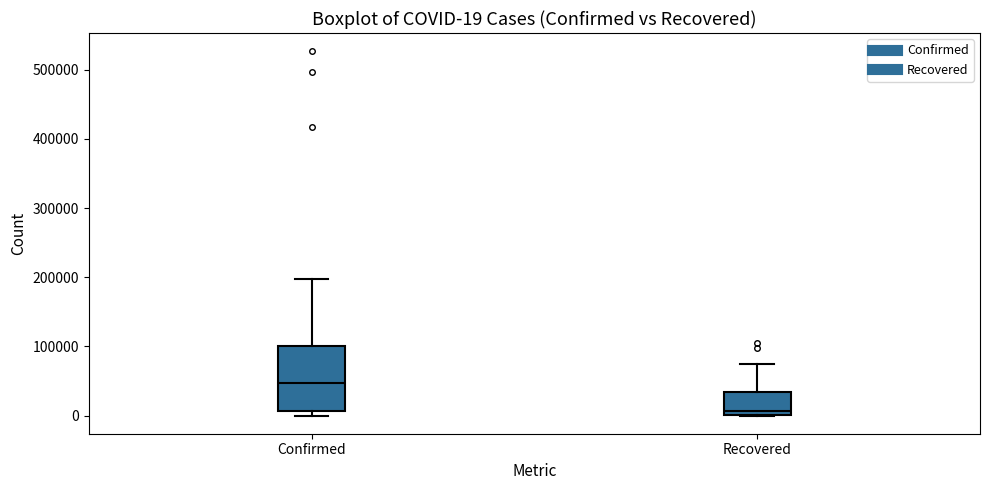

Which box's median line is the highest?

Confirmed